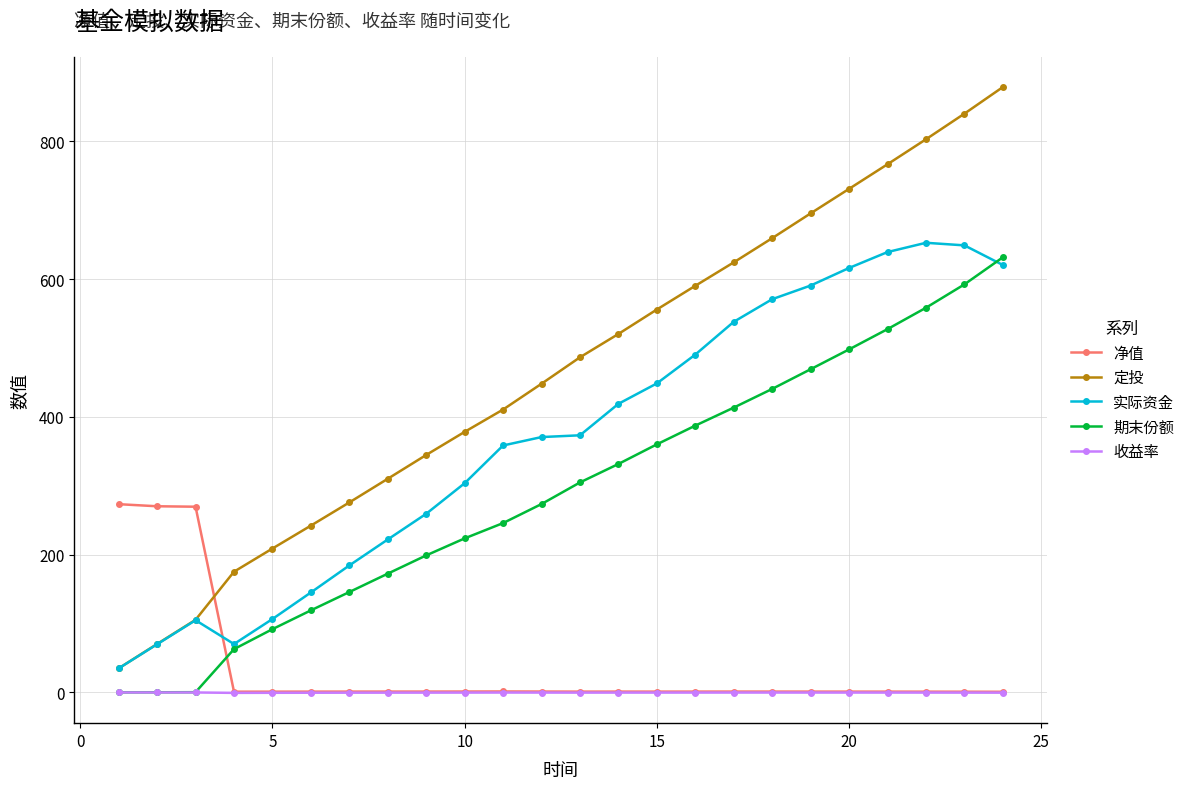

True or false: 收益率 and 实际资金 cross at least once.

False